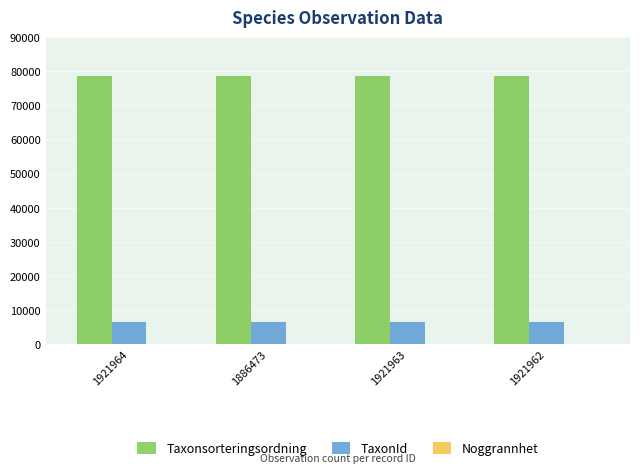

What is the total value across all series at 1921963?

85037